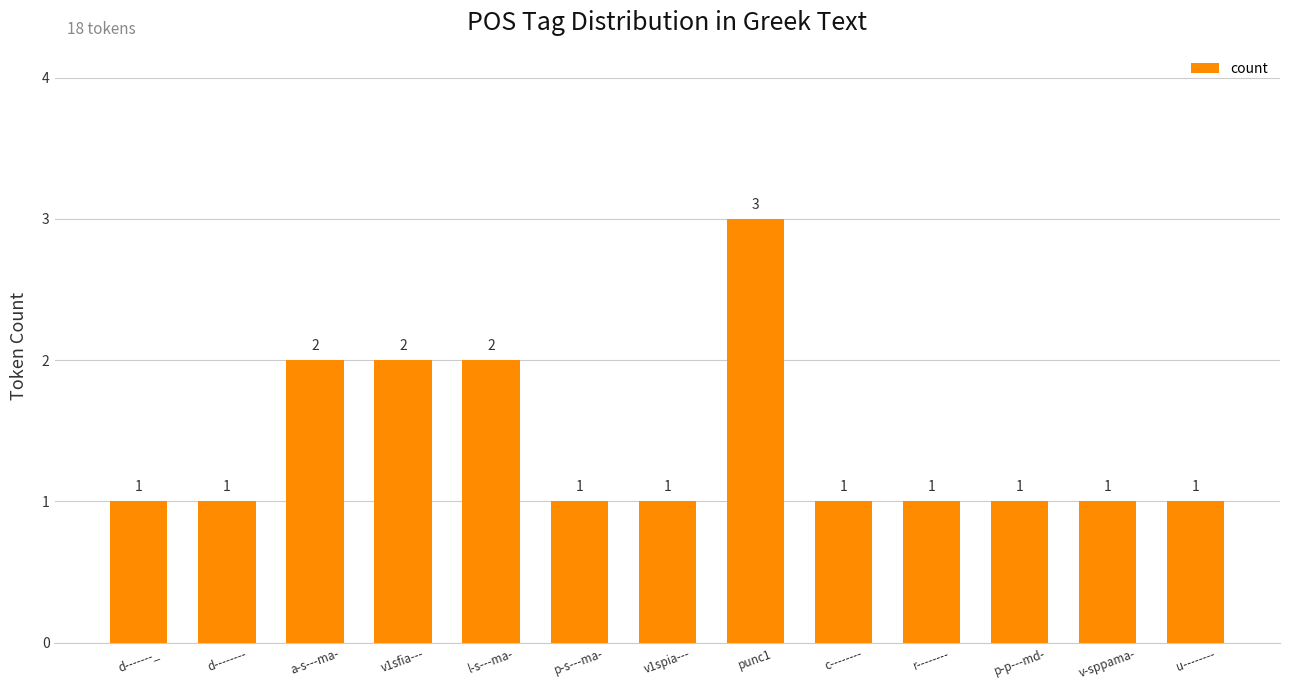

What is the change in value from l-s---ma- to u--------?

-1